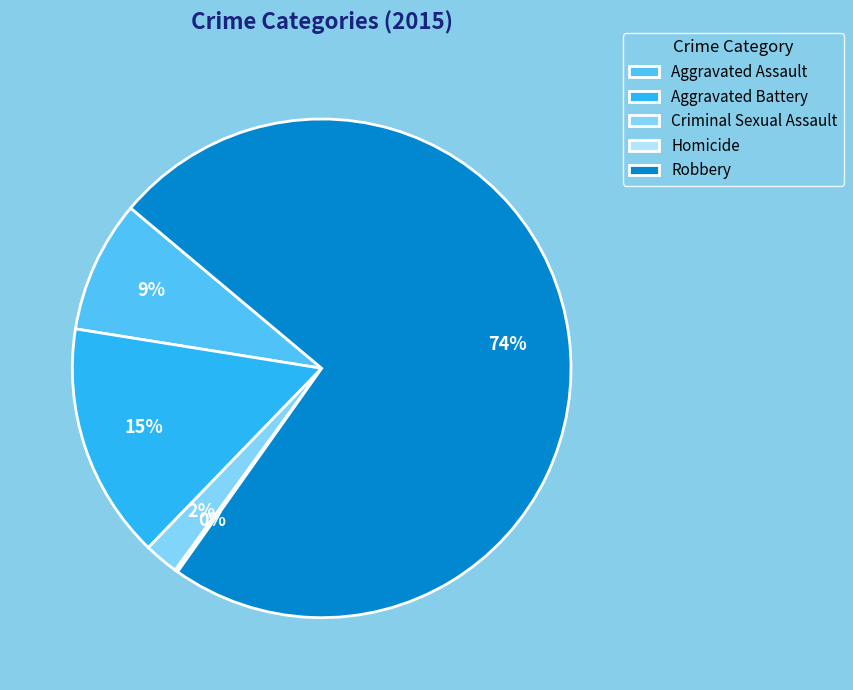

Which slice represents more than half of the pie?

Robbery